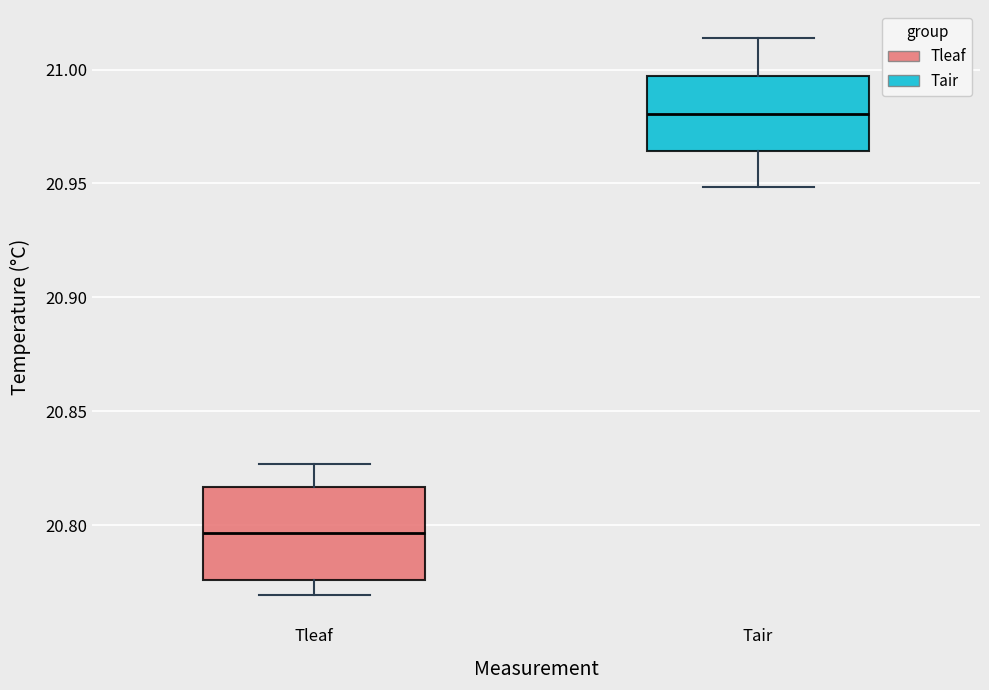

Reading left to right, transcribe this box plot: for each box, give where its median line is, the range the box spans, and where its two whiskers end, as read against the y-axis. The values are not printed on the chart, so give them approximately, as read against the axis.

Tleaf: median 20.795, box 20.775 to 20.815, whiskers 20.770 to 20.825
Tair: median 20.980, box 20.965 to 20.995, whiskers 20.950 to 21.015